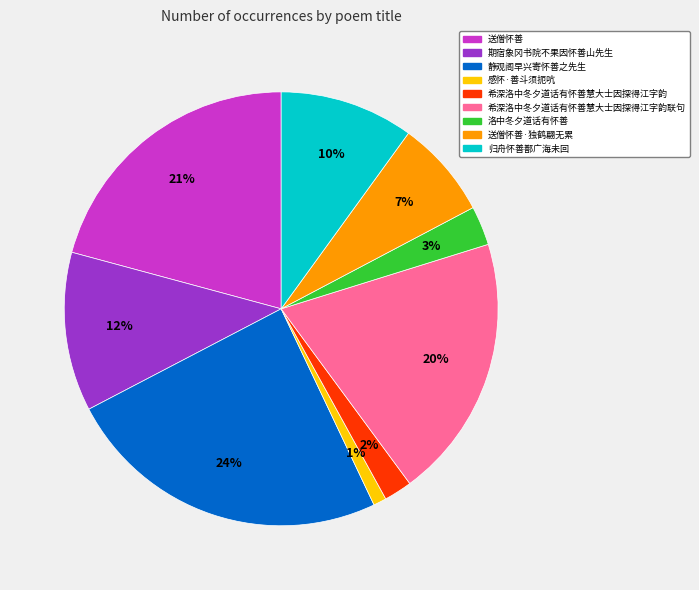

Do 送僧怀善 and 期宿象冈书院不果因怀善山先生 together represent more than half of the pie?

No